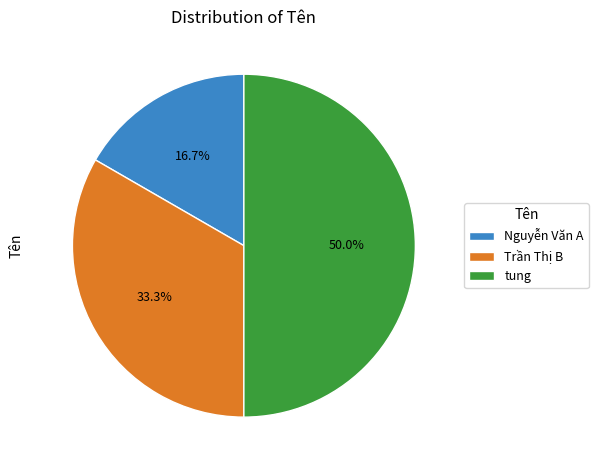

To the nearest percent, what is the combined percentage of Nguyễn Văn A and Trần Thị B?

50%